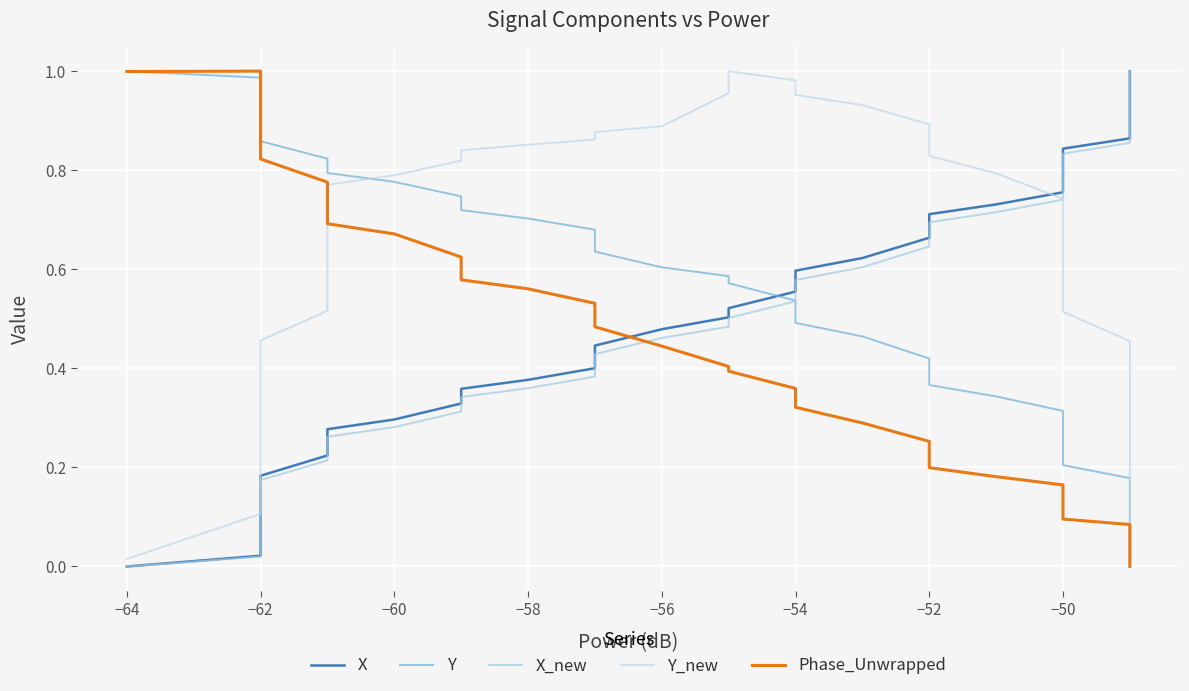

Count the number of categories in the chart.

40